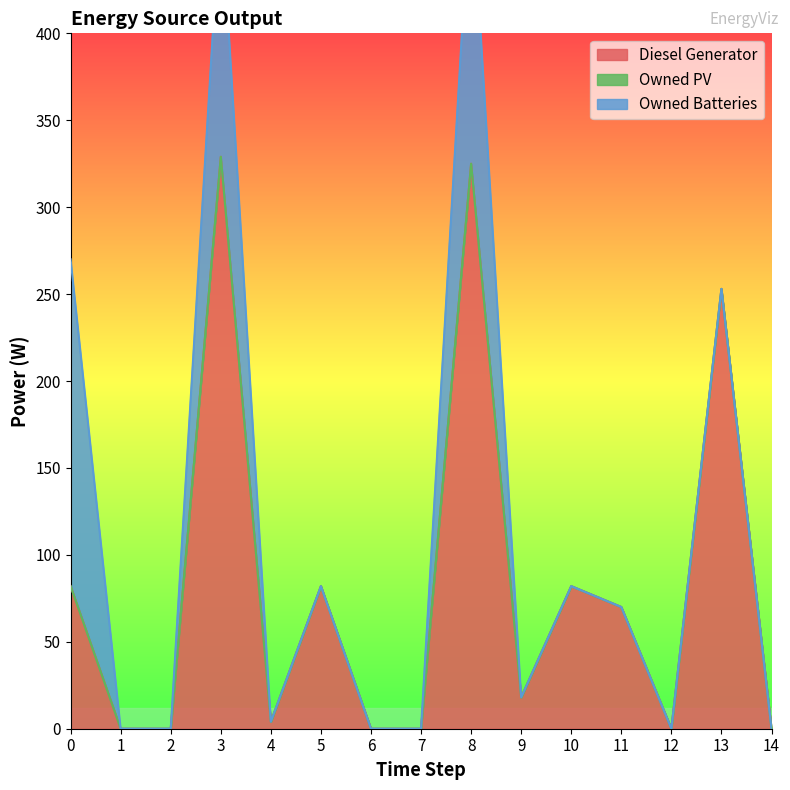

At which category is the sum across all series the highest?

8